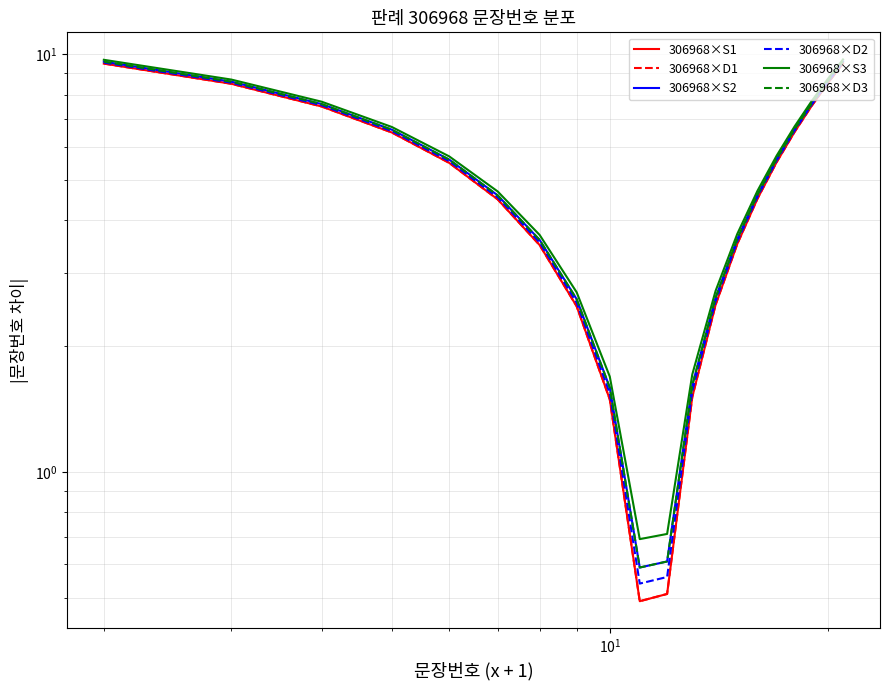

What is the lowest value of the 306968×S2 series?

0.6